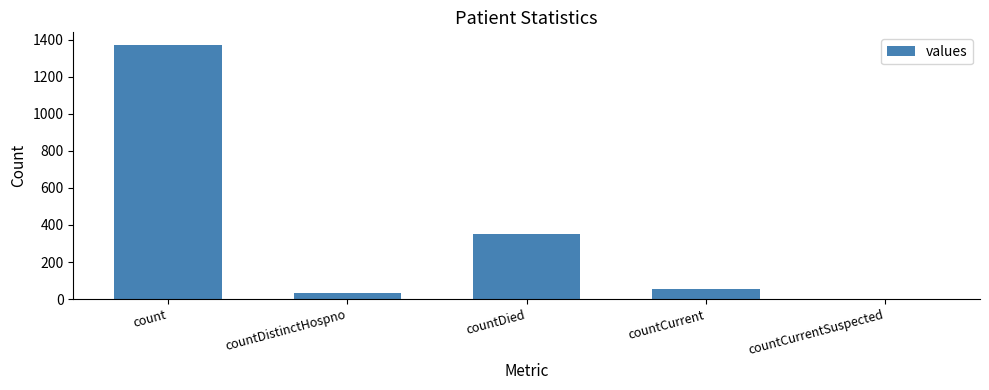

Between countDistinctHospno and countDied, which is larger?

countDied